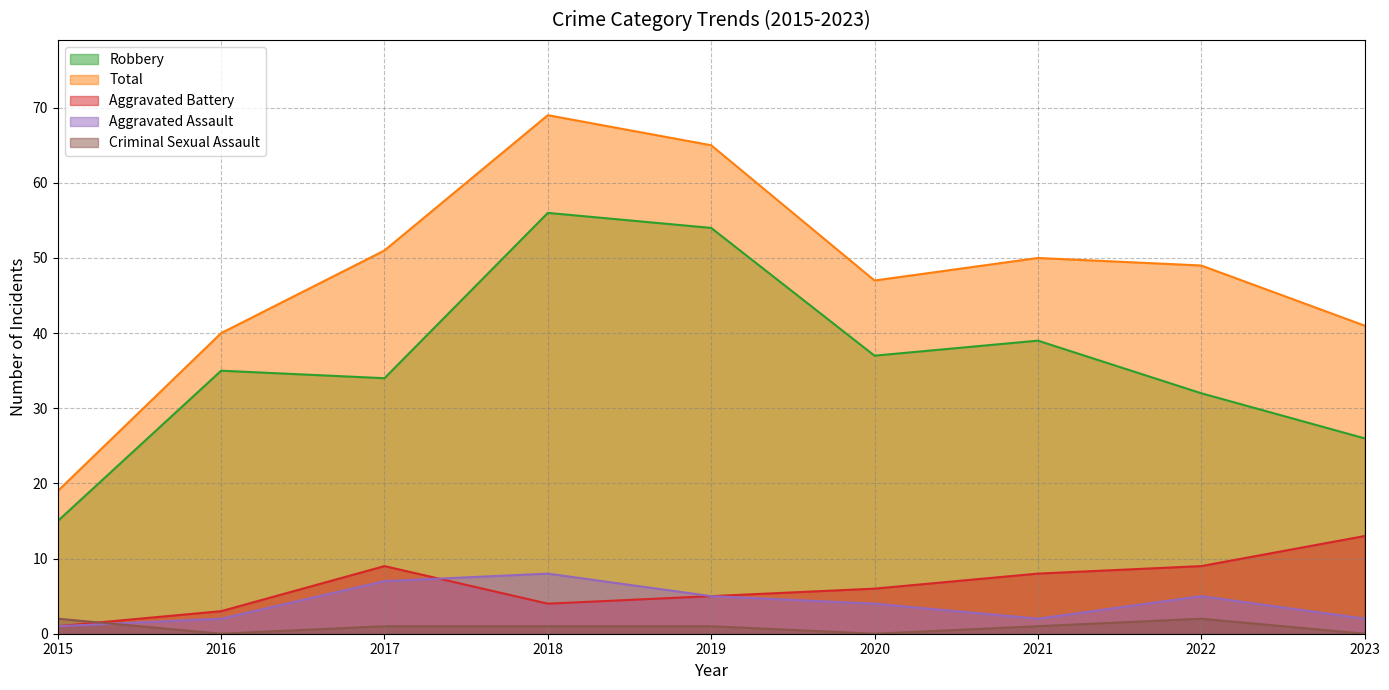

Between 2020 and 2023, which series saw the biggest shift?

Robbery